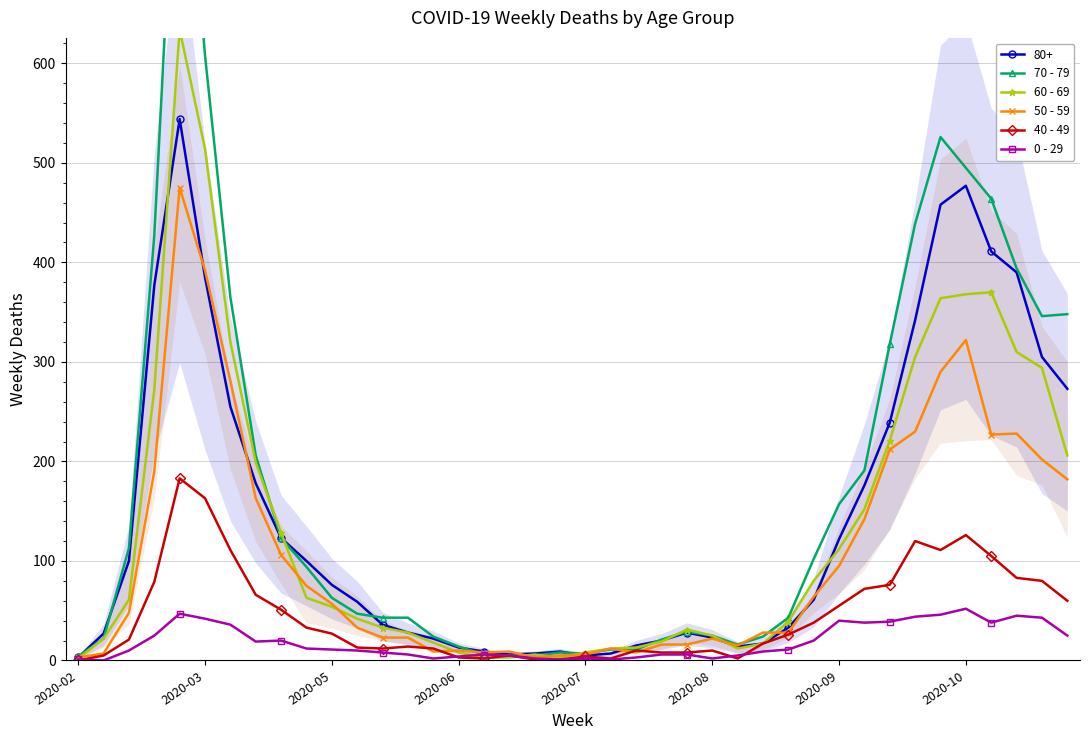

What is the minimum value for 50 - 59?

3